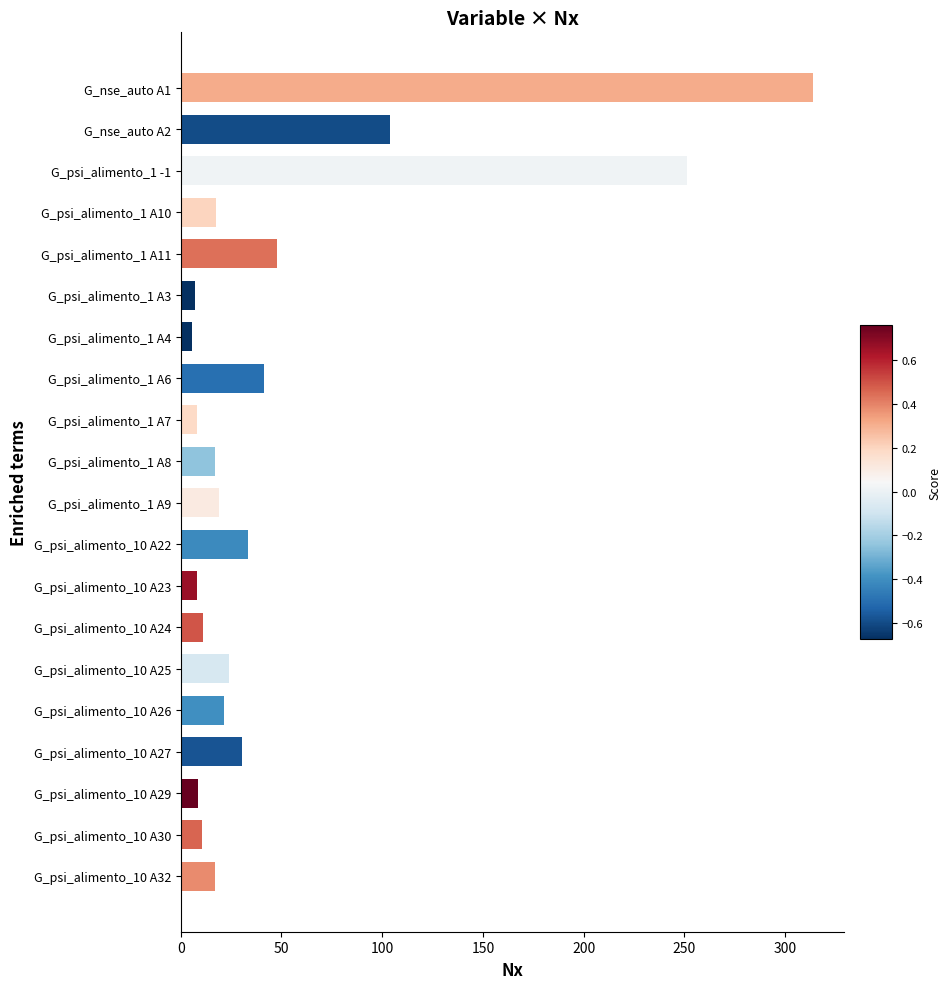

What is the change in value from G_psi_alimento_1 A10 to G_psi_alimento_10 A27?

+12.8